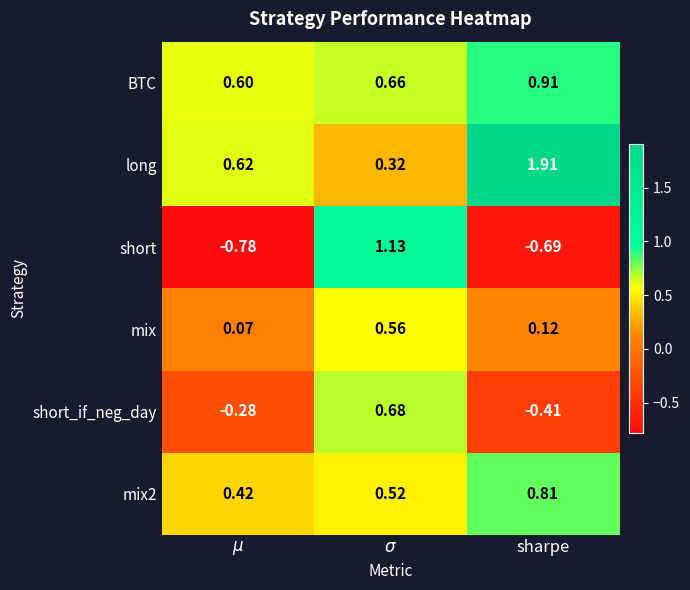

Which label corresponds to the largest value in the chart?

sharpe